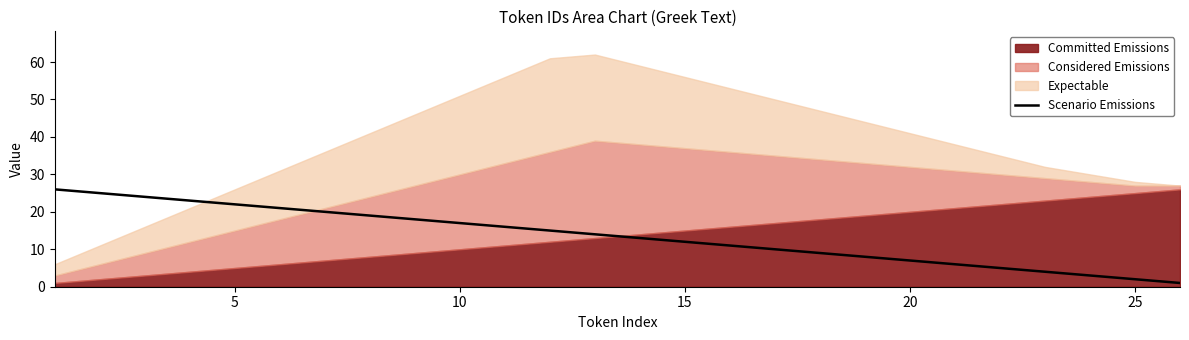

What is the average value?

14